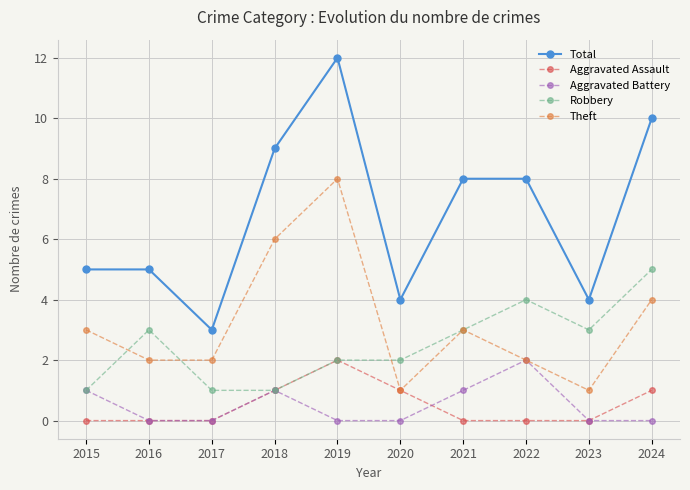

Does the chart have visible grid lines?

Yes